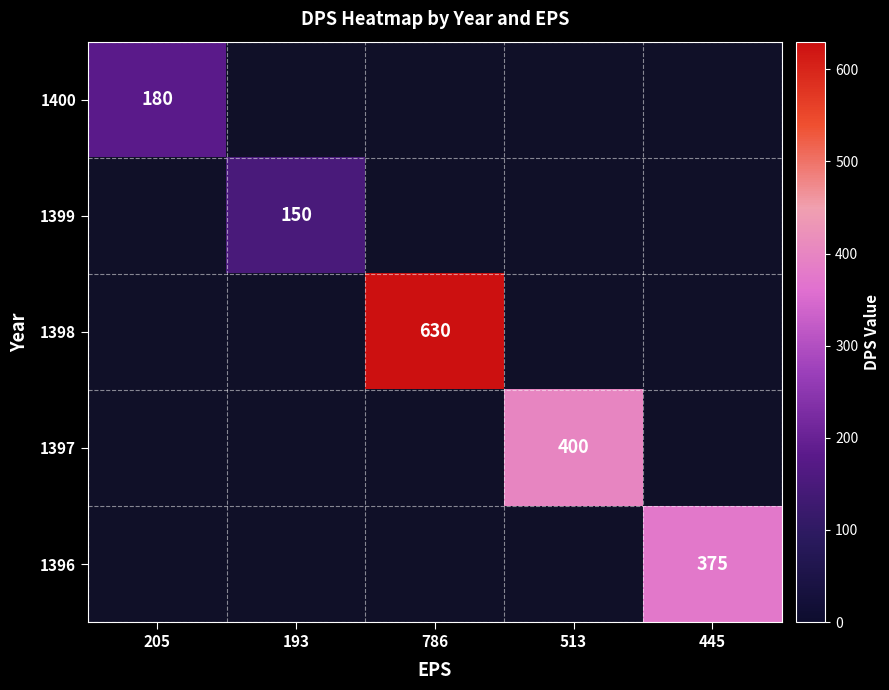

Is it true that 1397 equals 166 at 513?

False